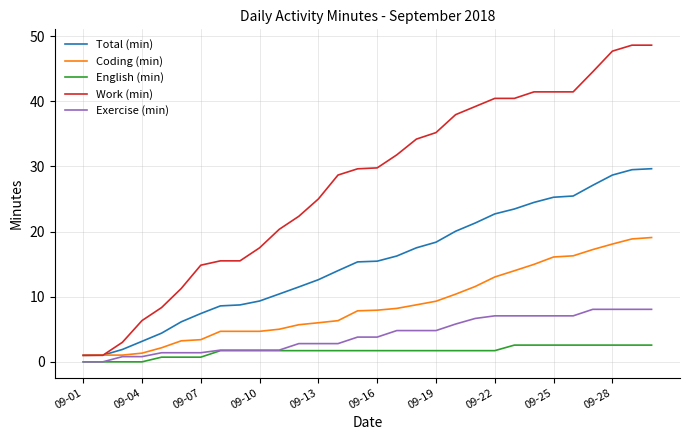

What is the maximum value for Exercise (min)?

8.1